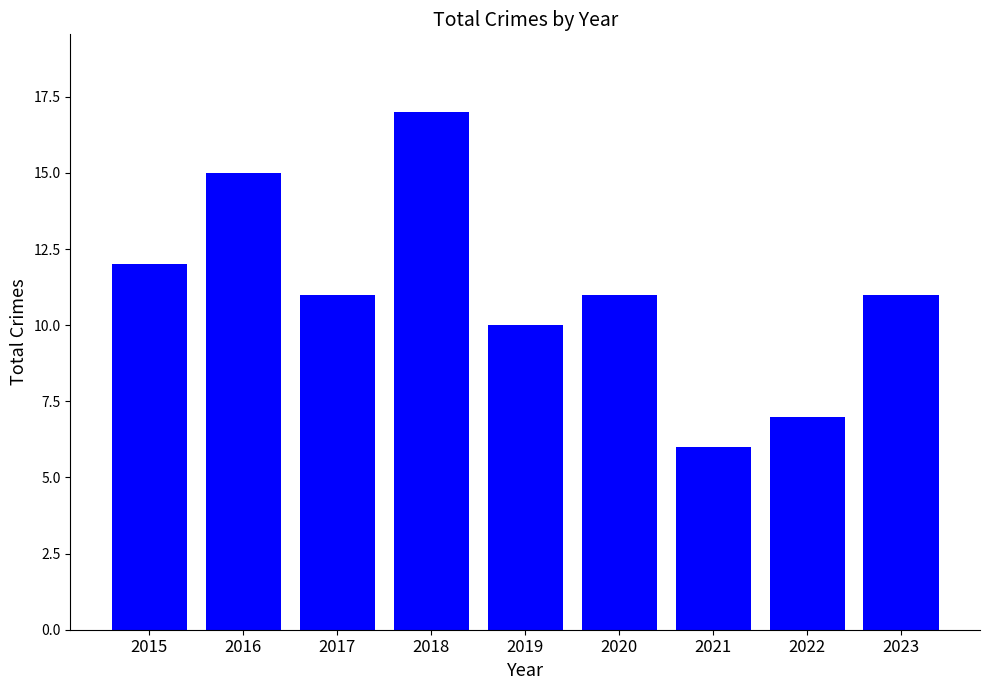

Reading right to left, transcribe all the data shown in this chart.

11	7	6	11	10	17	11	15	12